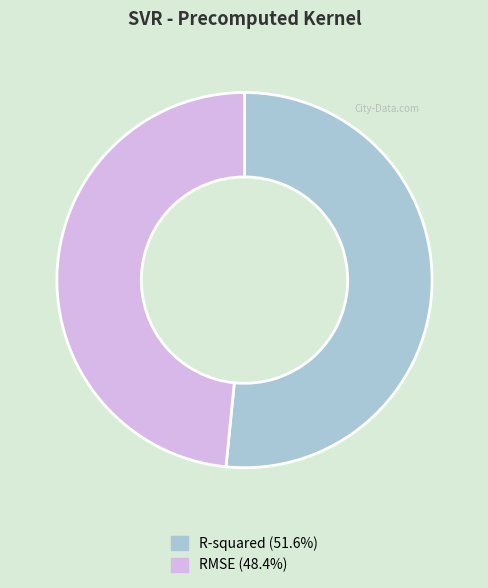

Which slice is the largest?

R-squared